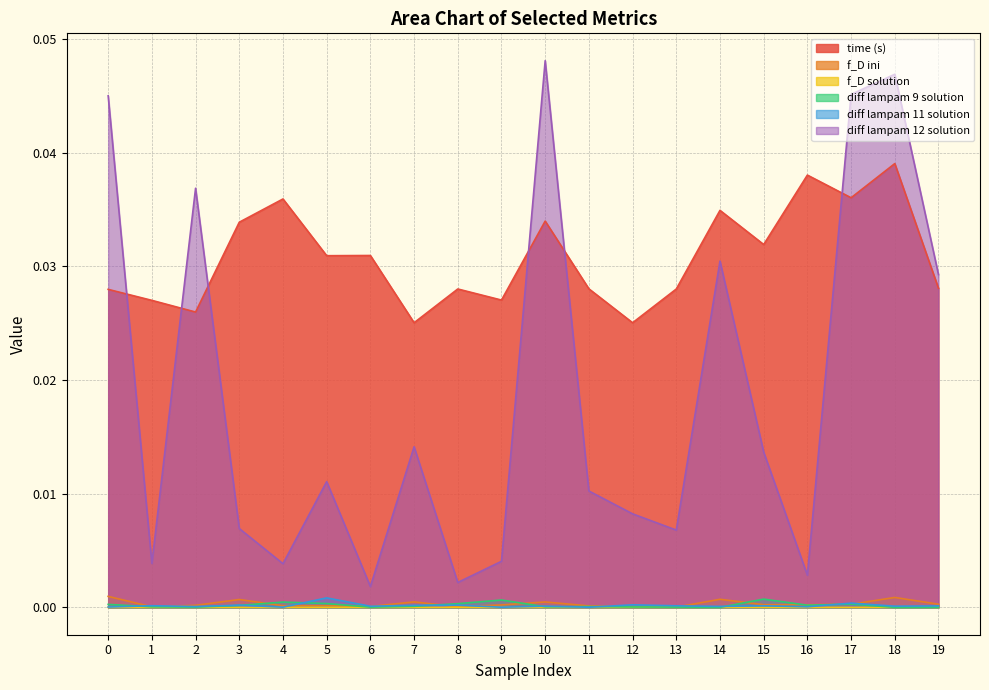

At which label is f_D solution closest to 0?

2